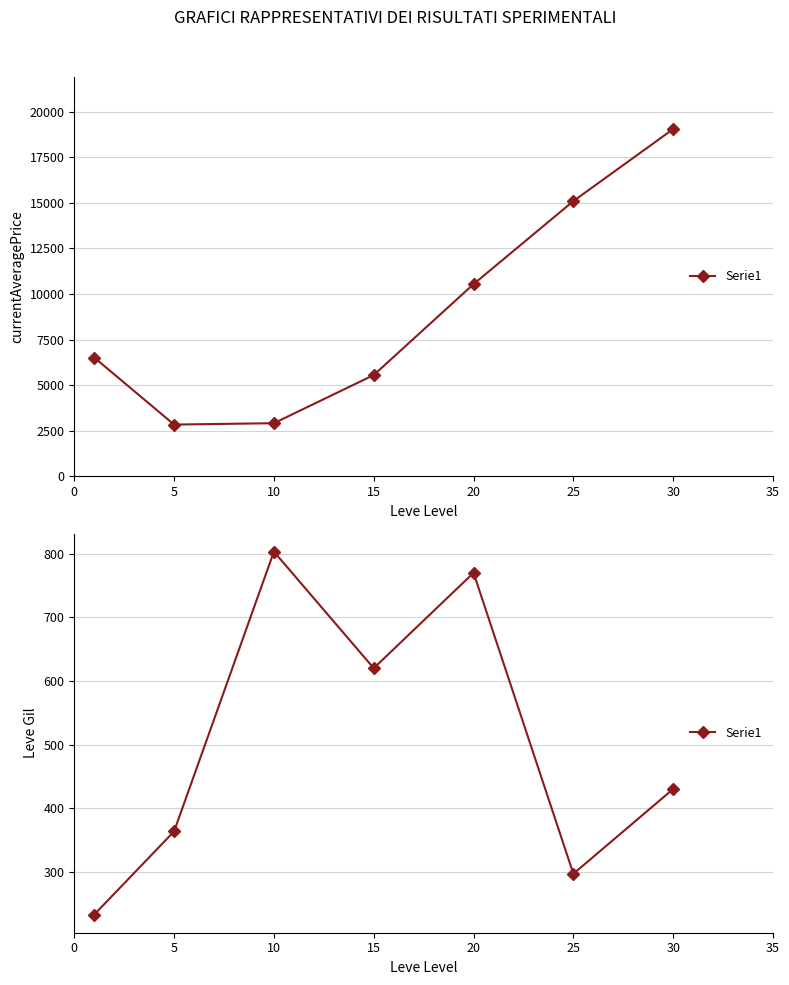

The value at 10 is 803.3. True or false?

True